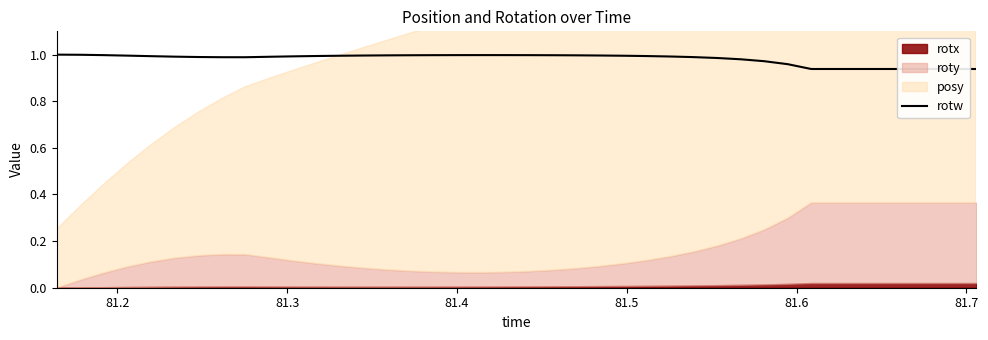

Does the chart display data point markers on the line(s)?

No